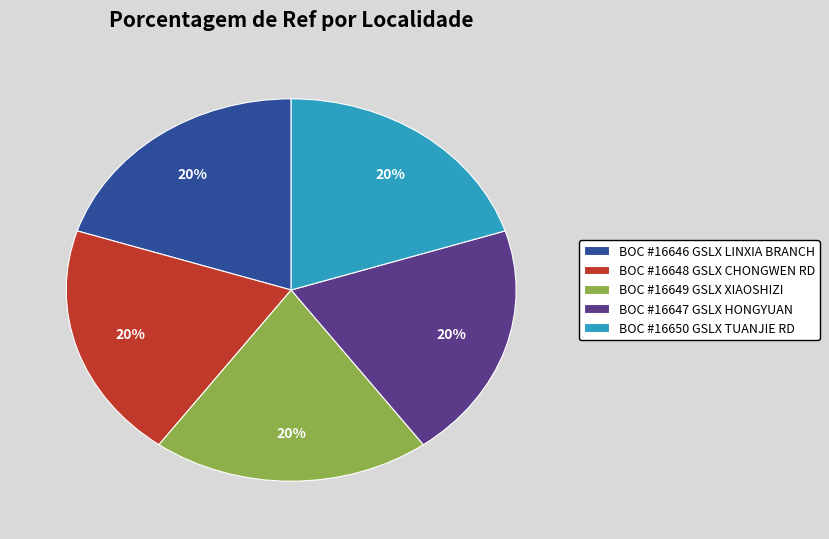

What is the ratio of the value at BOC #16648 GSLX CHONGWEN RD to the value at BOC #16649 GSLX XIAOSHIZI?

1.0